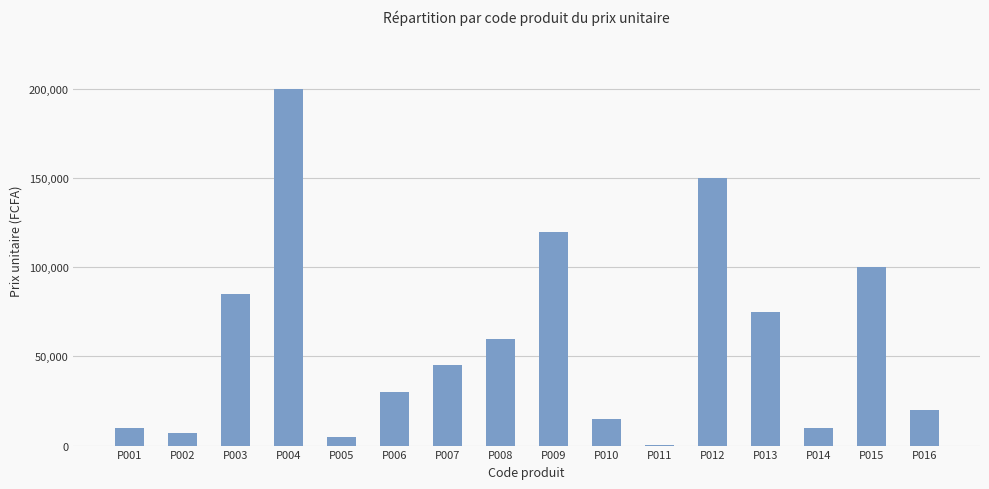

Is it true that the value at P001 is 10000?

True